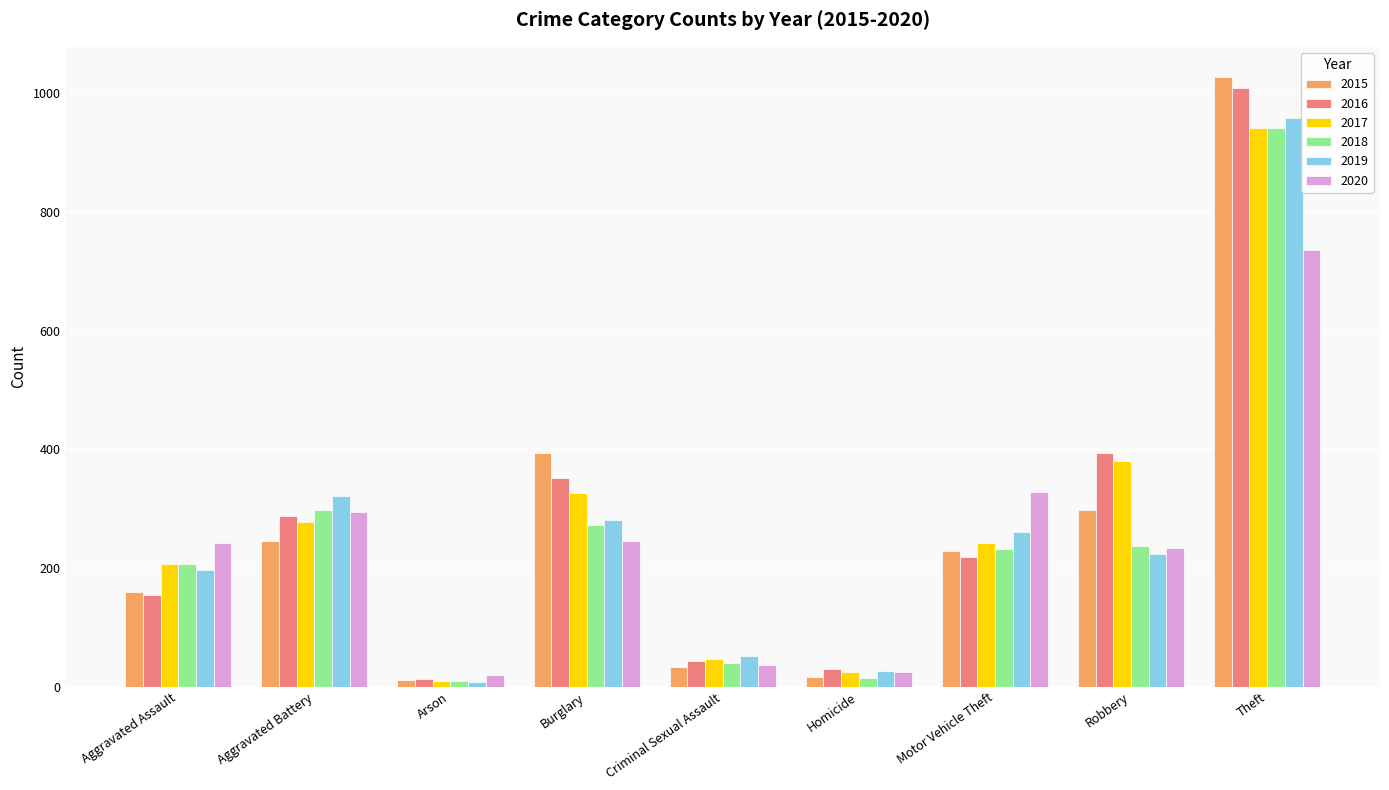

Count the number of categories in the chart.

9